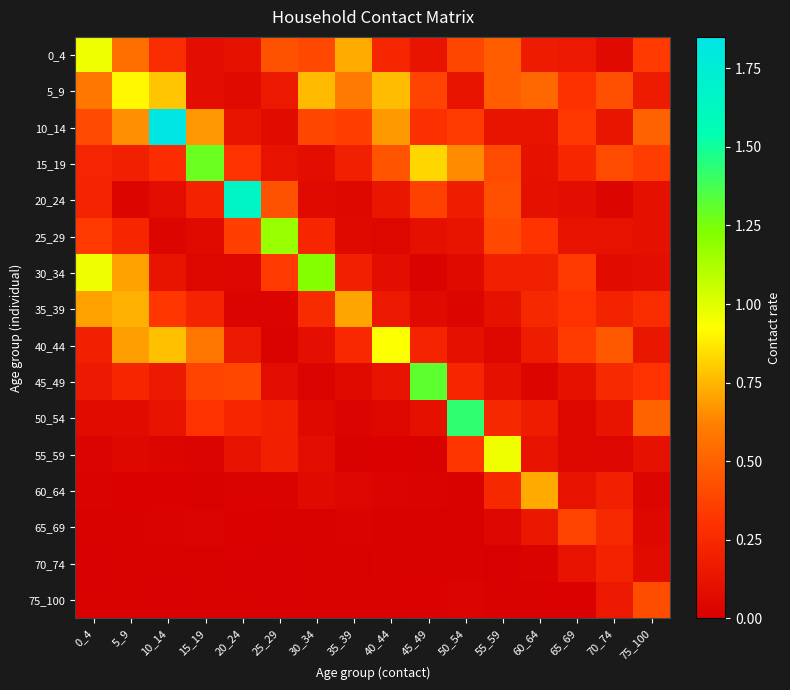

Count the number of data series in this chart.

16